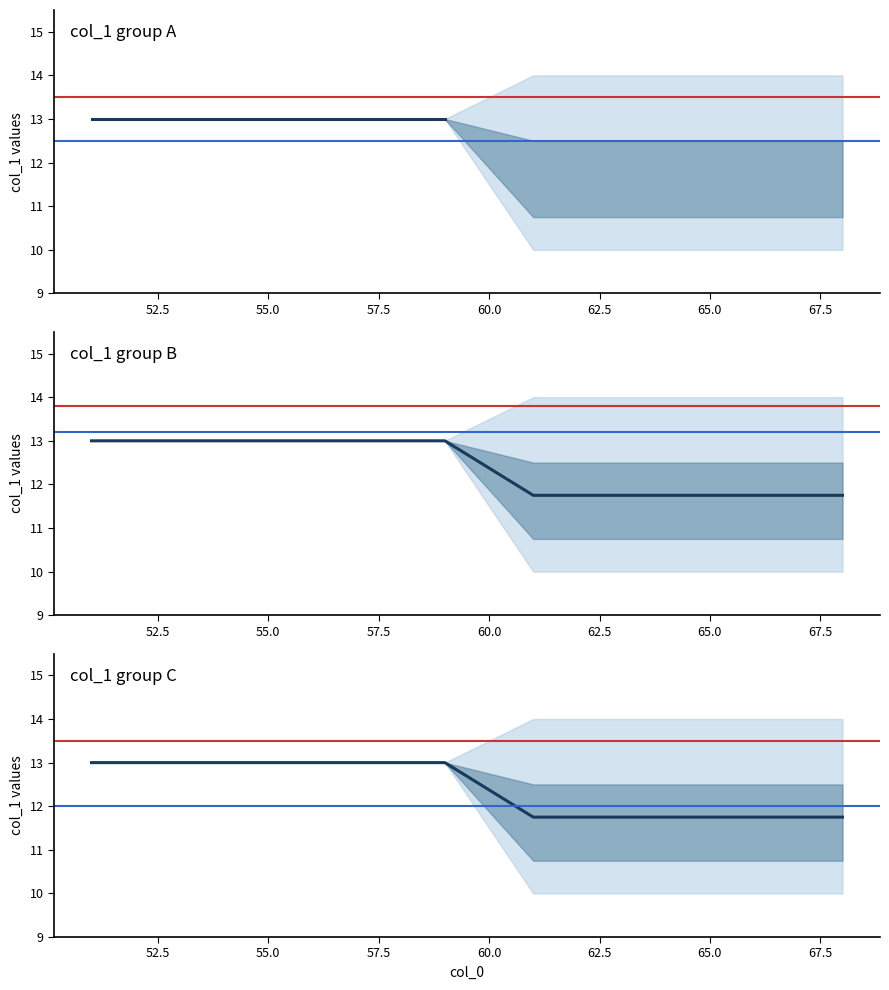

Which series has the largest total across all categories?

col_1 group B